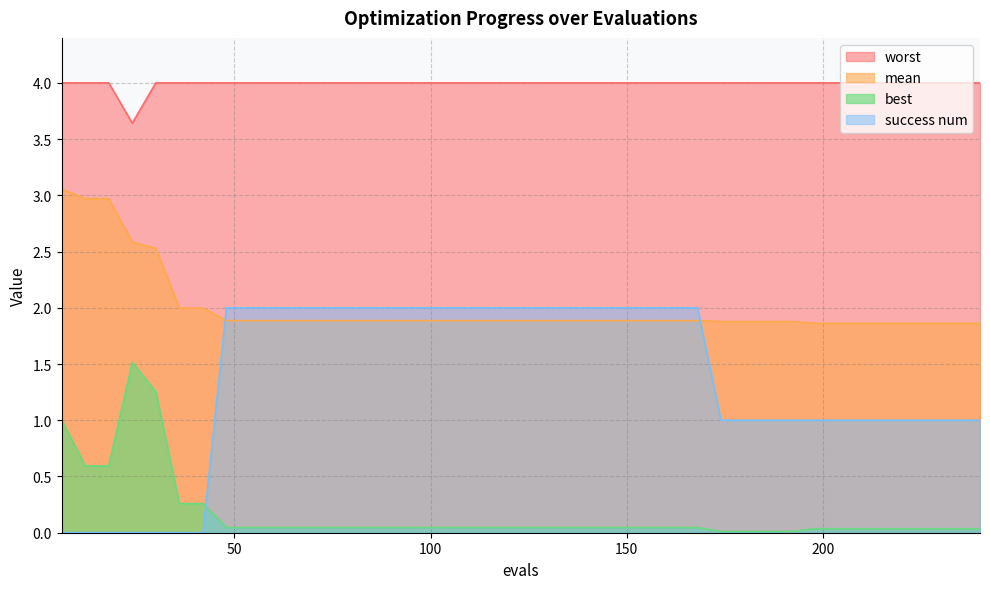

Is the value of mean at 96 greater than the value of best at 84?

Yes